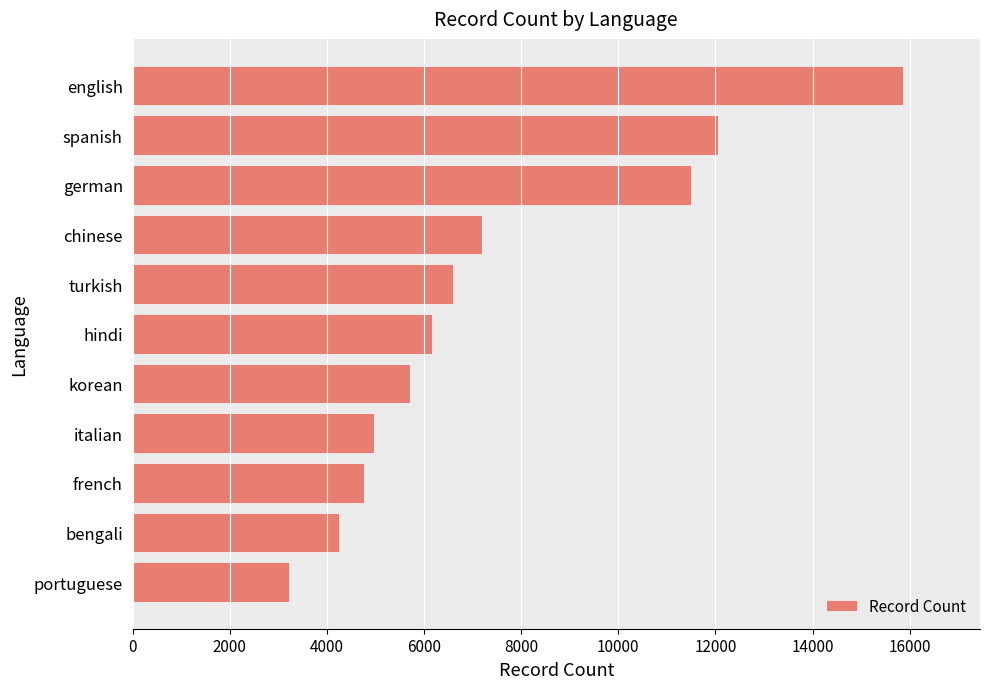

Which label corresponds to the smallest value in the chart?

portuguese